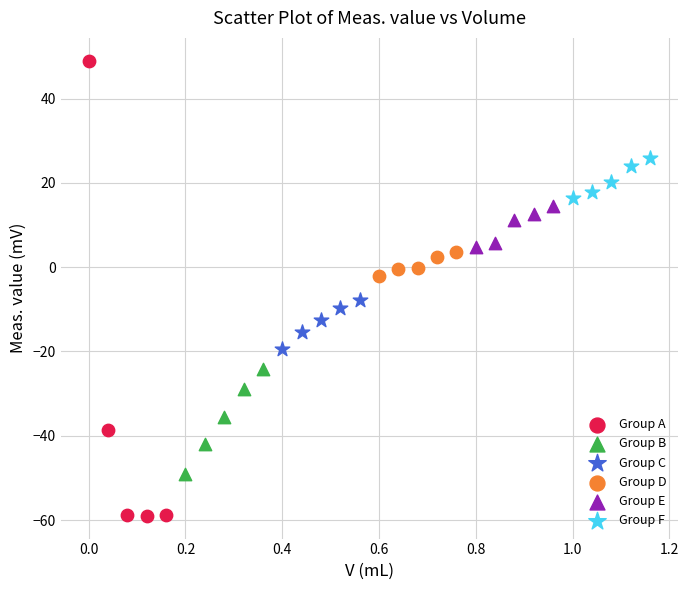

Which series contains the lowest Y value?

Group A